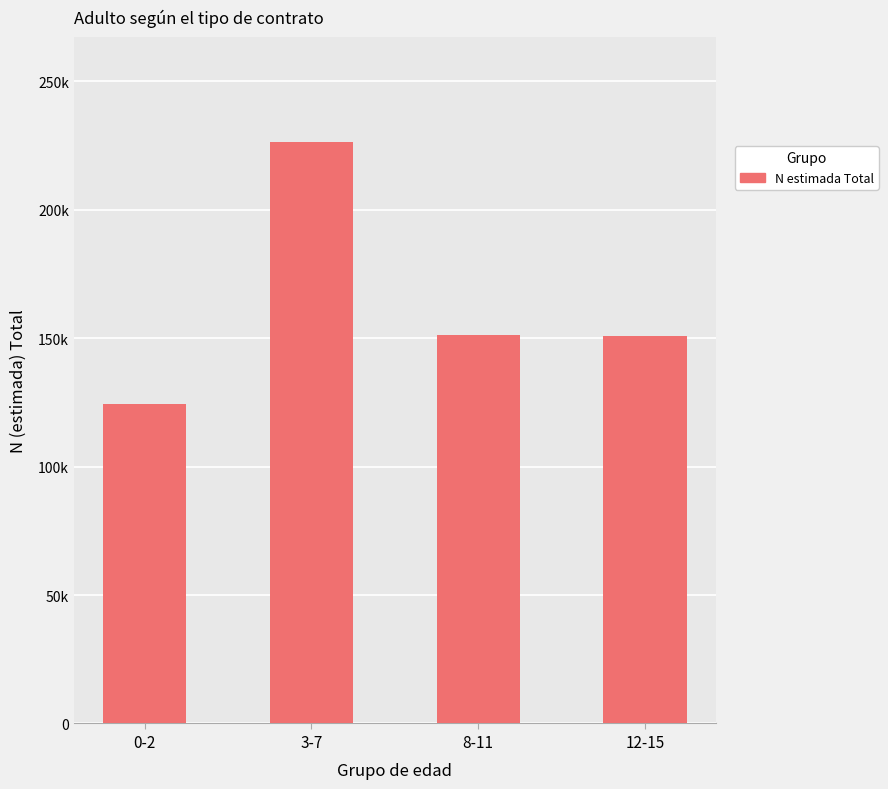

Between 8-11 and 12-15, which is larger?

8-11